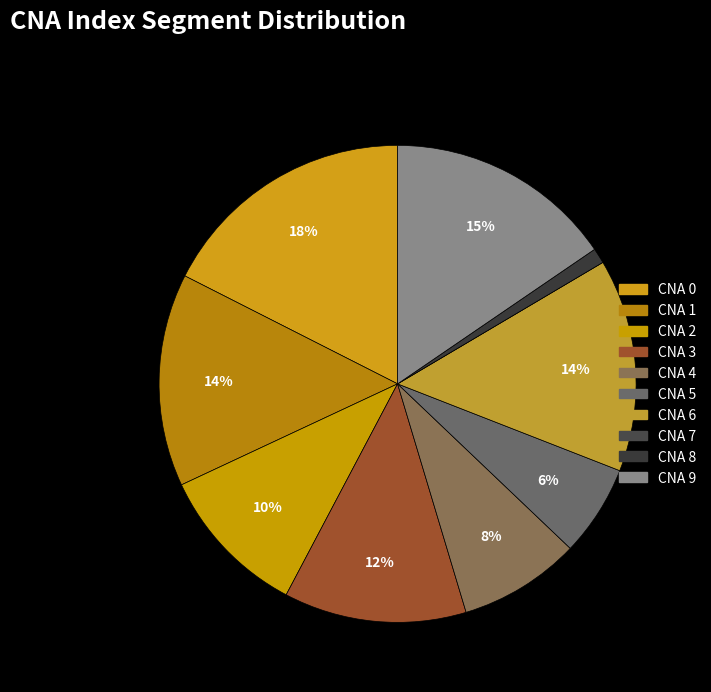

What is the smallest slice in the pie chart?

7